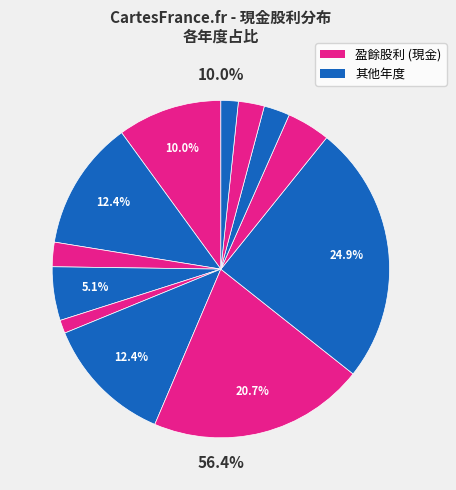

To the nearest percent, what is the difference between the 2024 and 2018 slice percentages?

8%